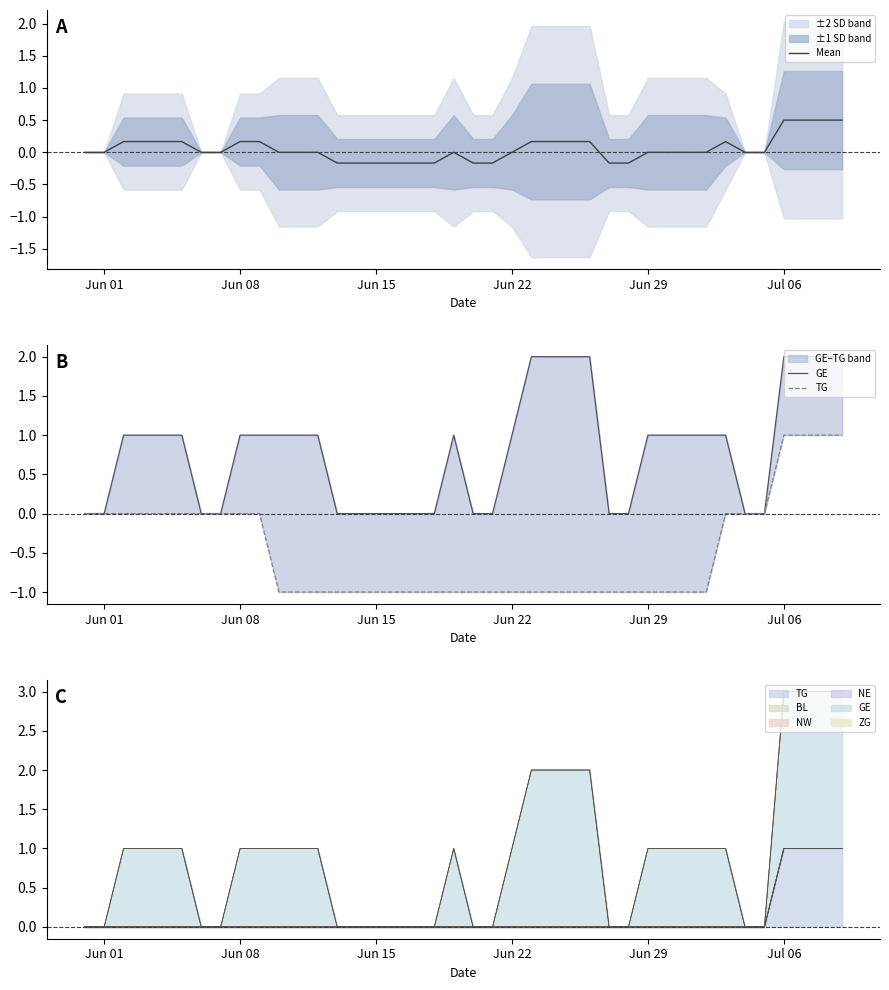

What is the average value of the Mean series?

0.1